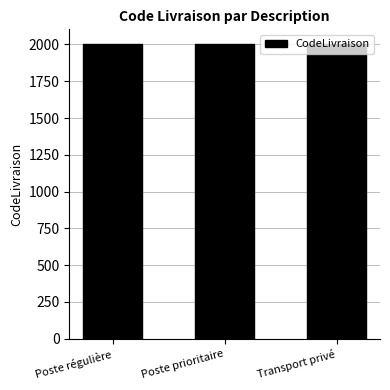

What is the smallest value displayed?

2001